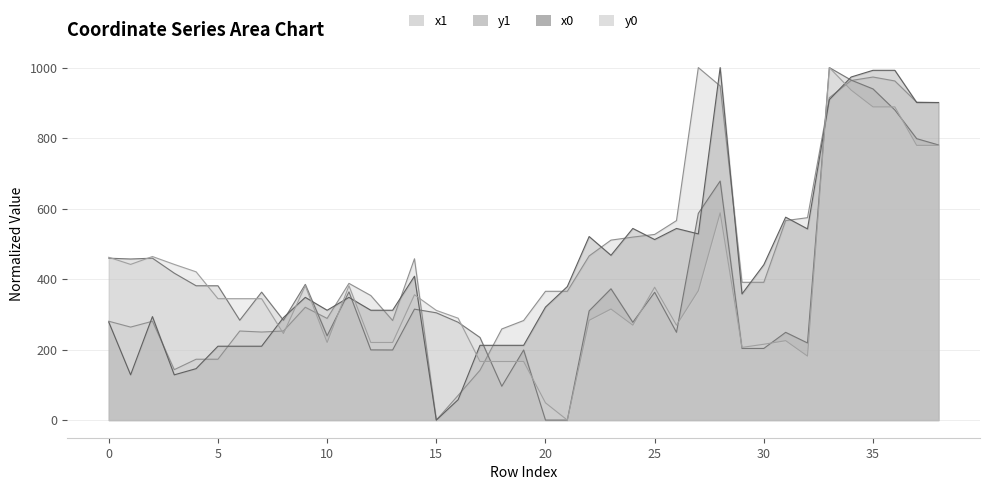

How many lines are shown in the chart?

4